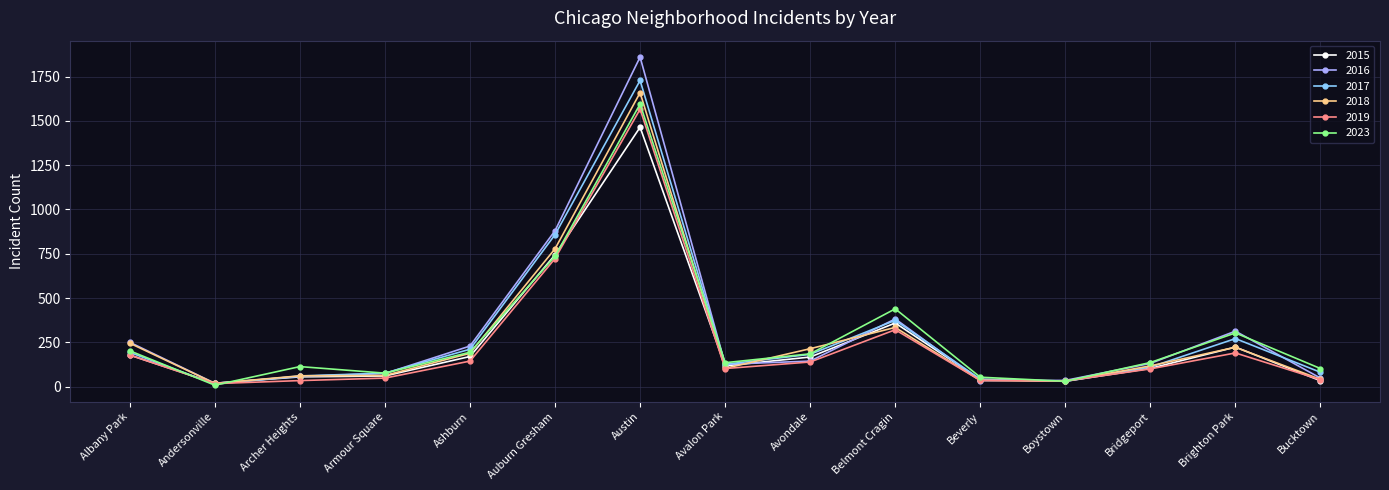

What is the difference between the maximum and minimum values in the 2017 series?

1714